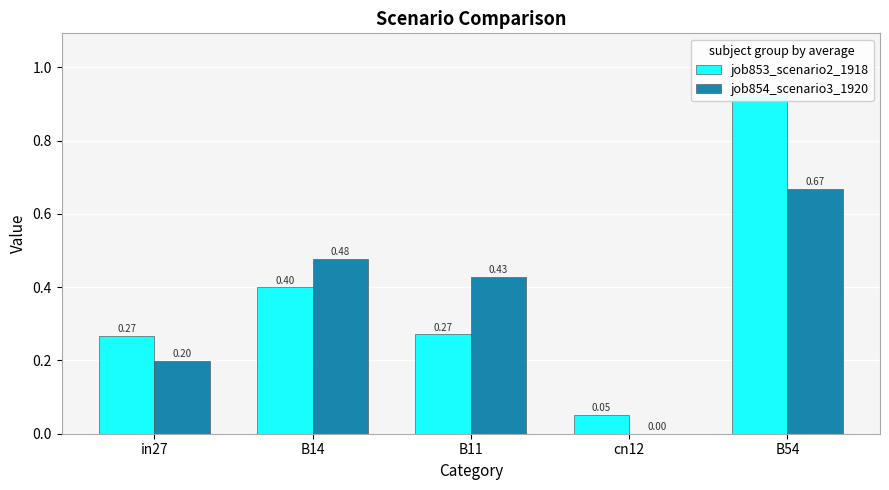

What is the difference between the maximum and second lowest values in the job853_scenario2_1918 series?

0.7